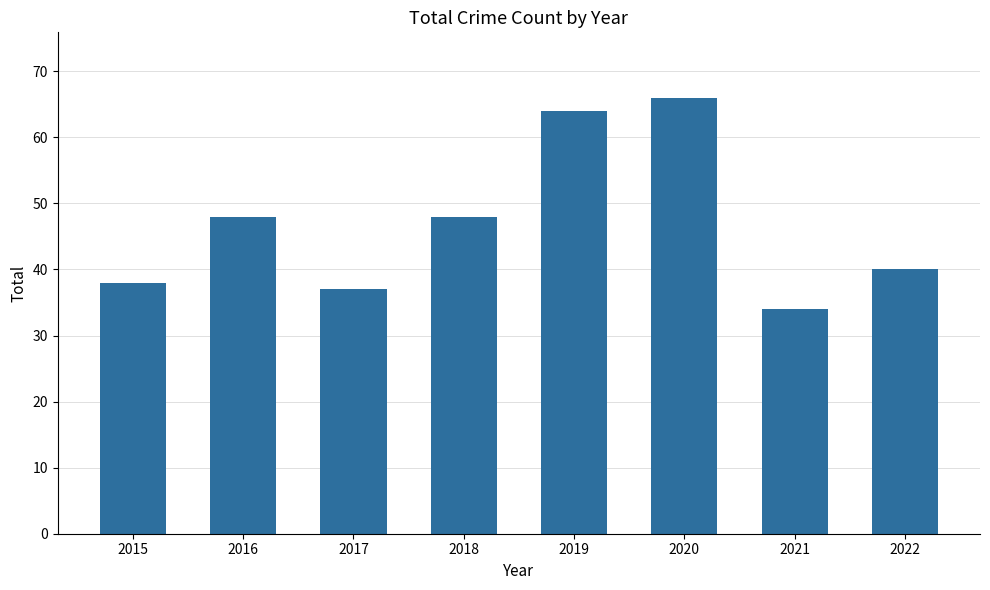

How many bars are there in total?

8